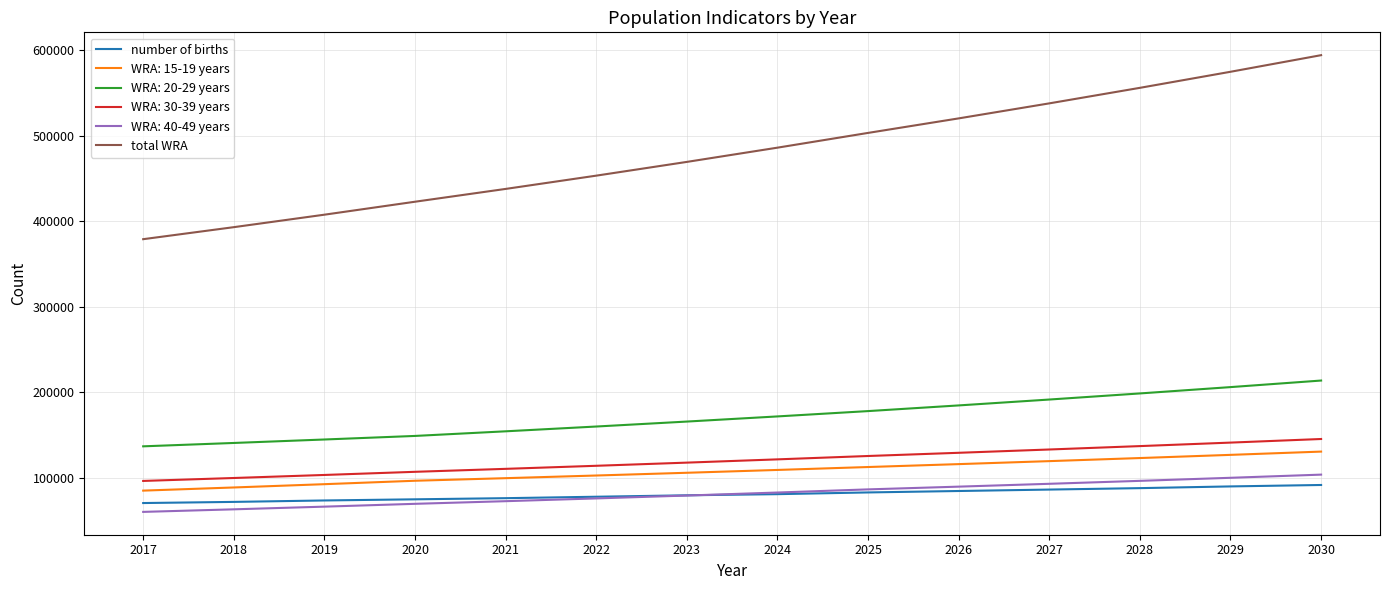

Which series has the largest total across all categories?

total WRA